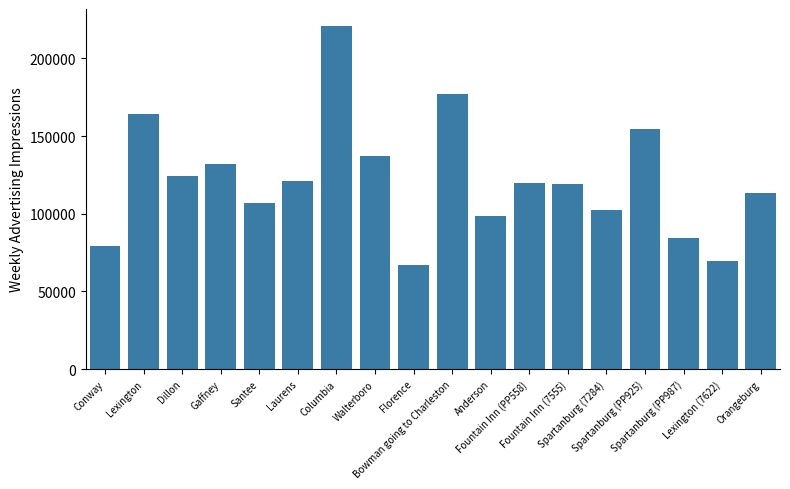

What is the minimum value shown in the chart?

66901